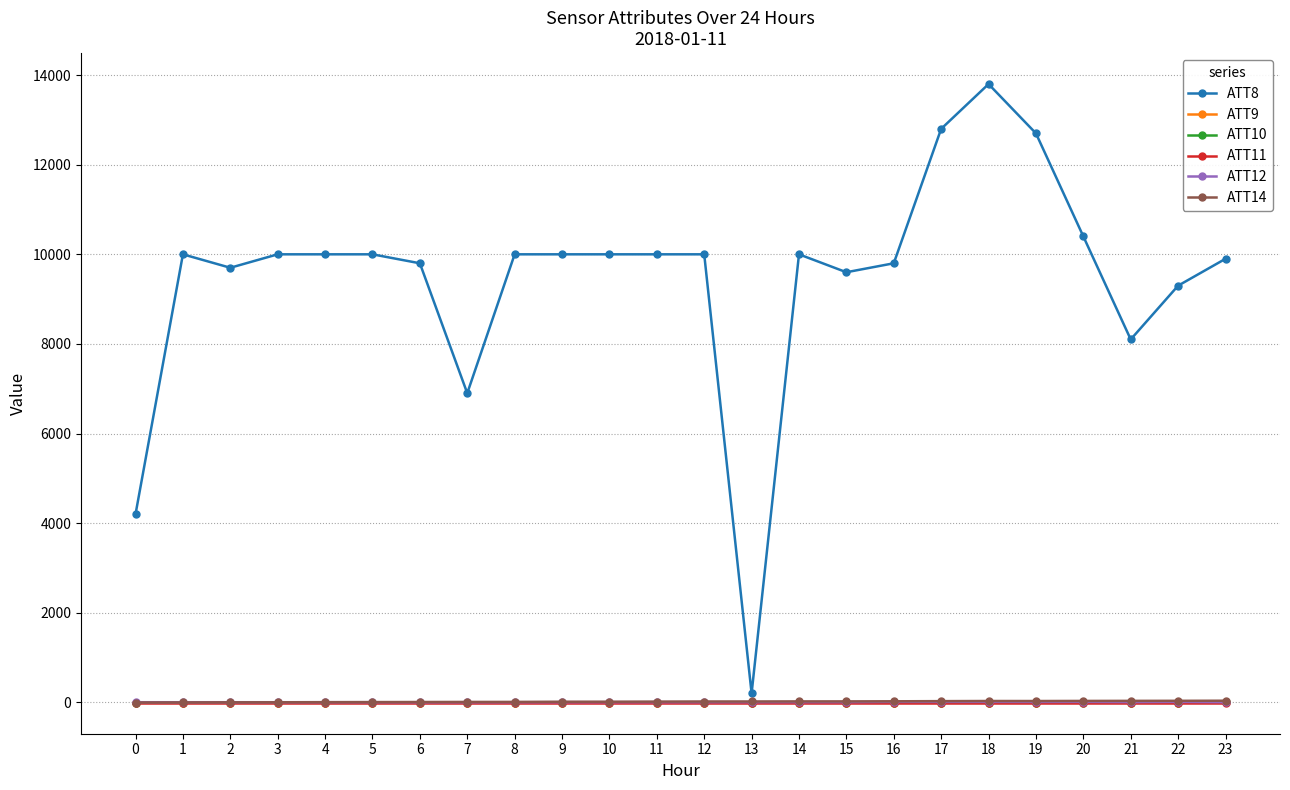

True or false: ATT14 and ATT8 intersect in this chart.

False